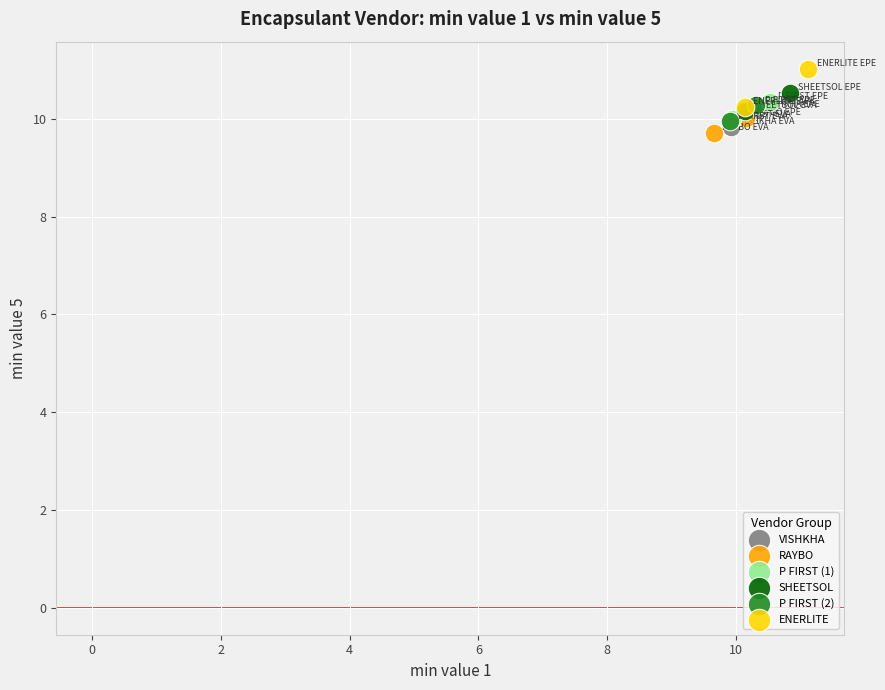

Which series contains the highest Y value?

ENERLITE